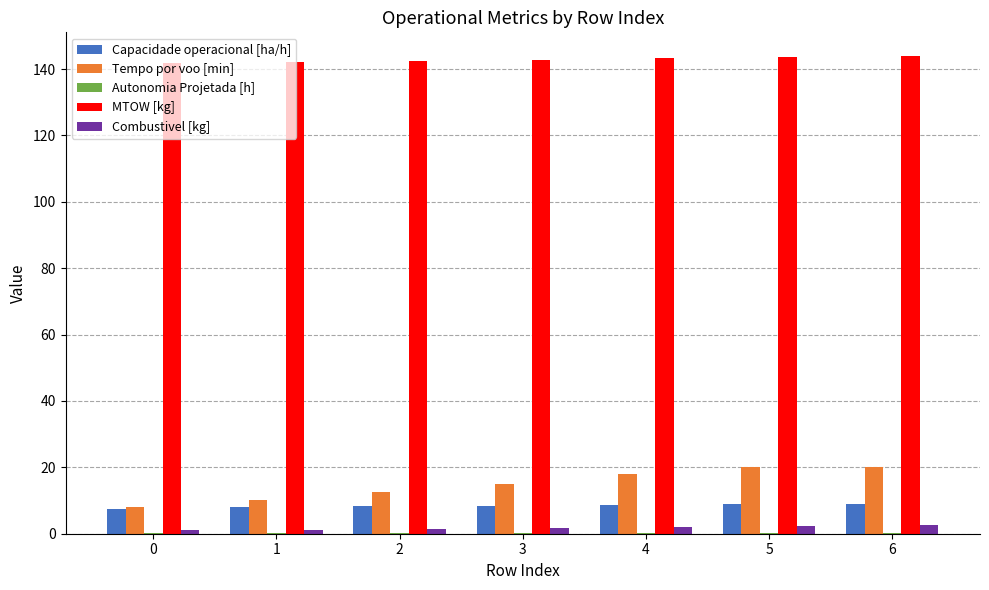

Between 0 and 6, which series saw the biggest shift?

Tempo por voo [min]